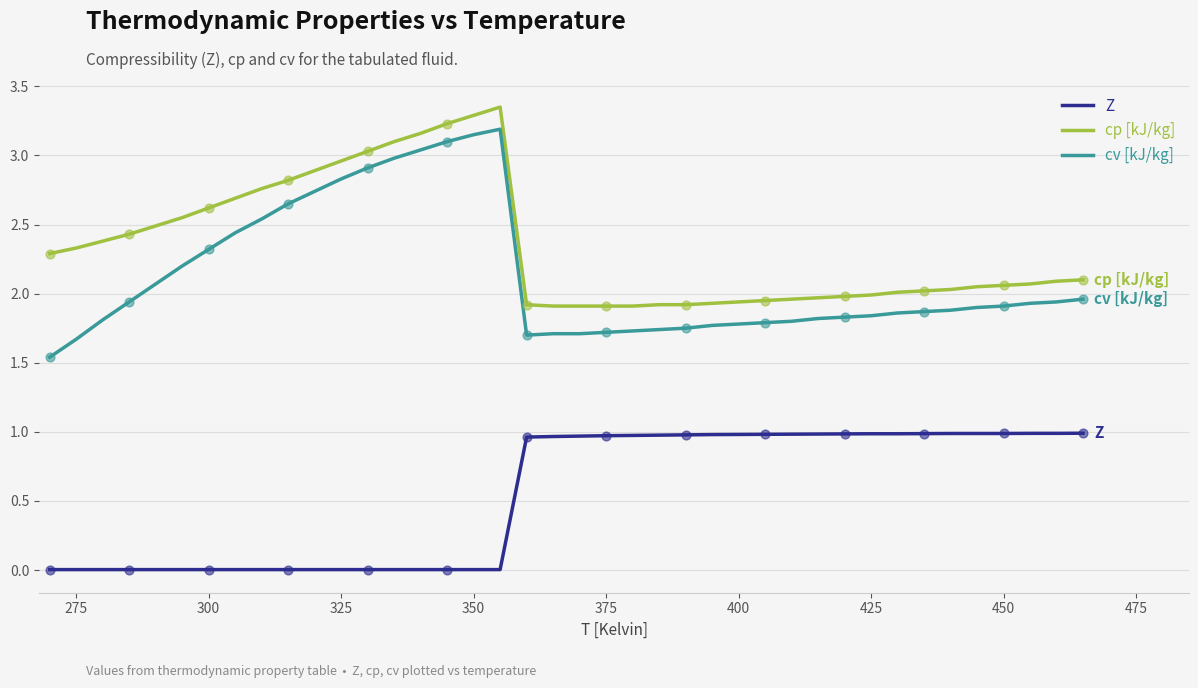

Which series has the widest spread of values?

cv [kJ/kg]